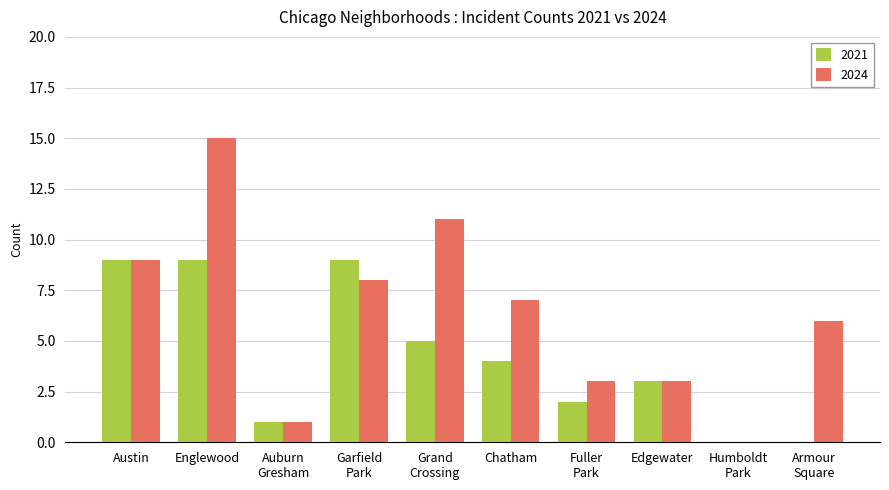

Which series has the largest total across all categories?

2024